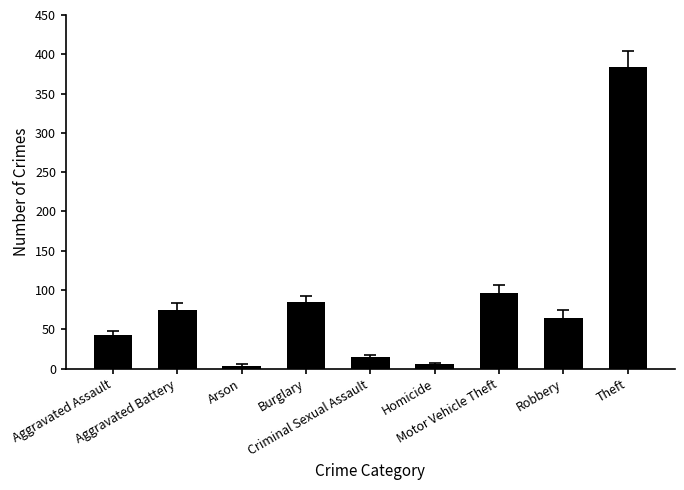

How many bars are there in total?

9